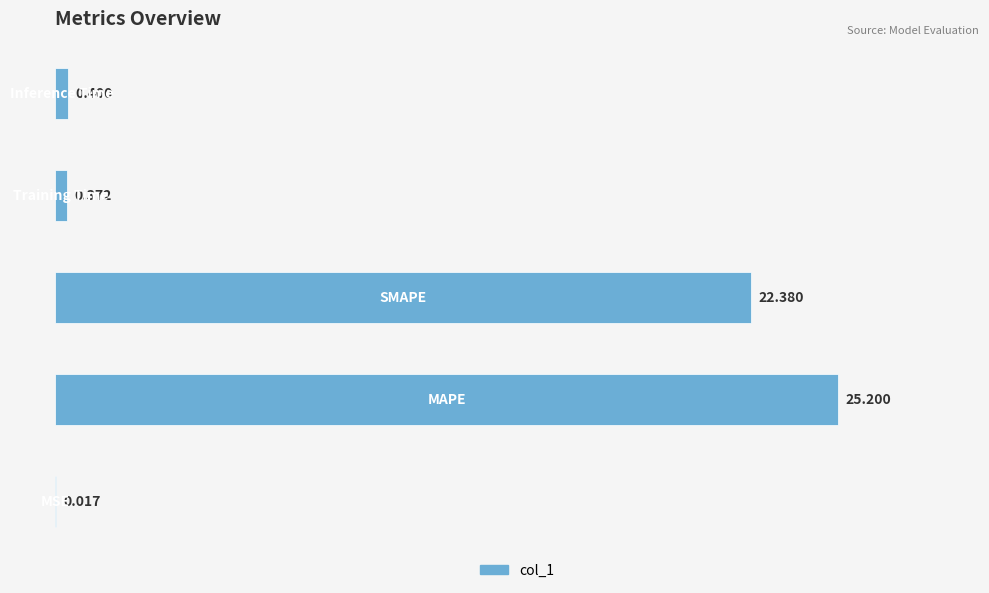

How many series are shown in this chart?

1